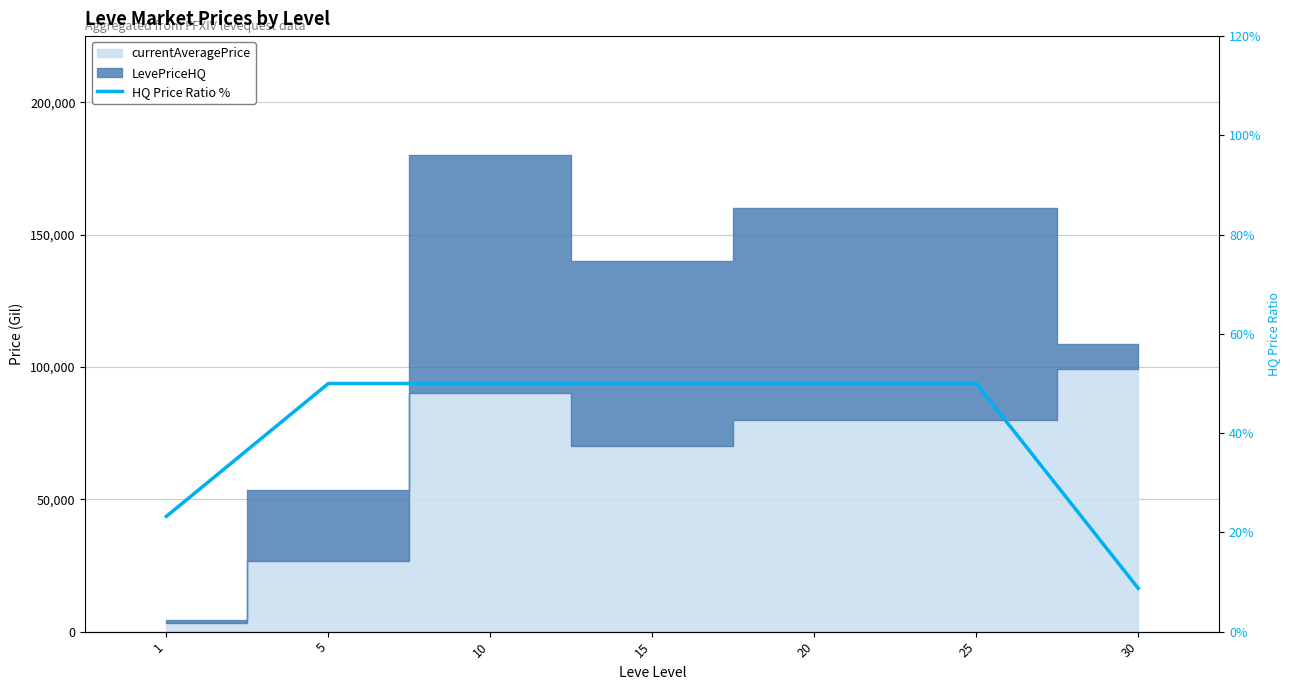

What is the approximate value at 10?

50.0